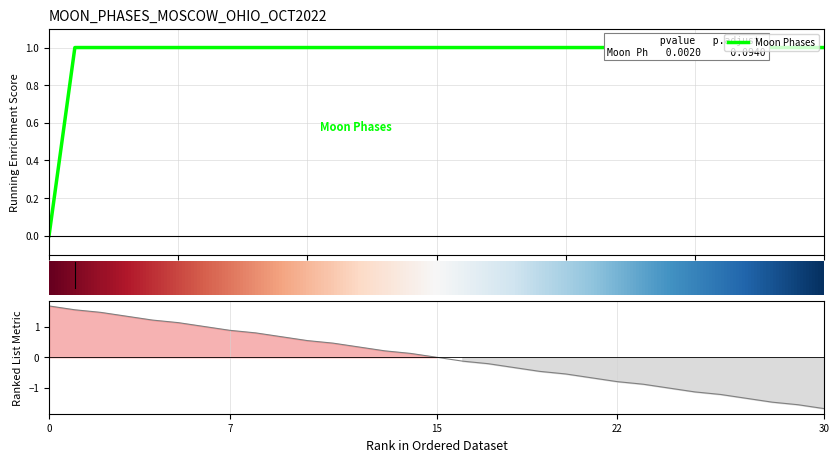

Count the number of data series in this chart.

1